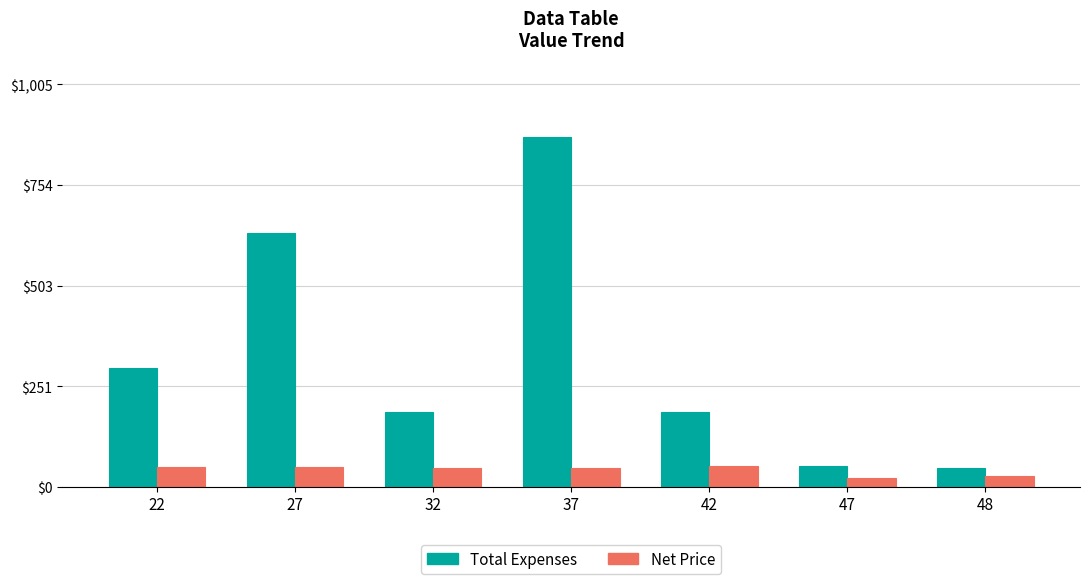

How many data points in Net Price are less than 48?

2